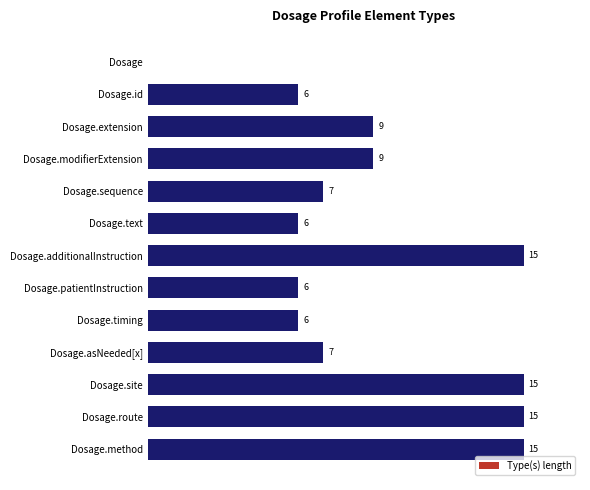

Between Dosage.text and Dosage.sequence, which is larger?

Dosage.sequence